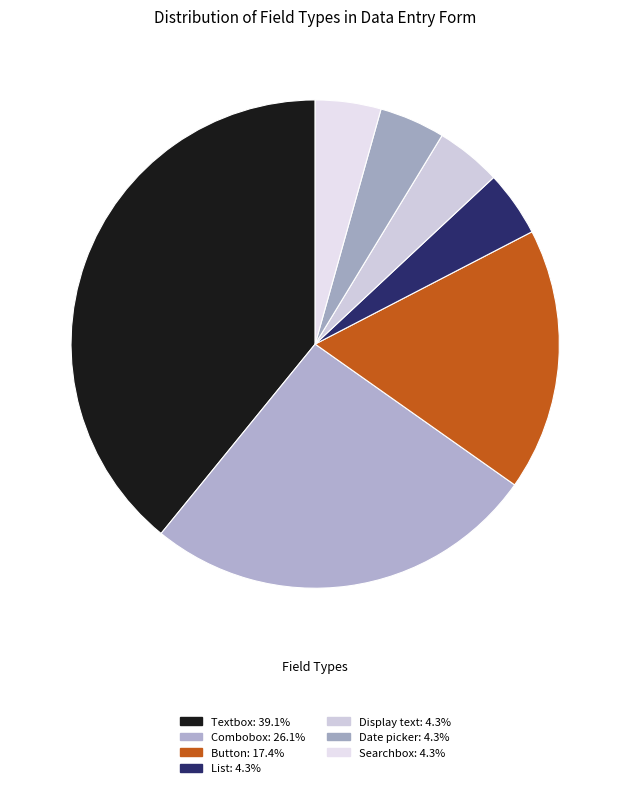

Which category has the smallest portion of the pie?

List